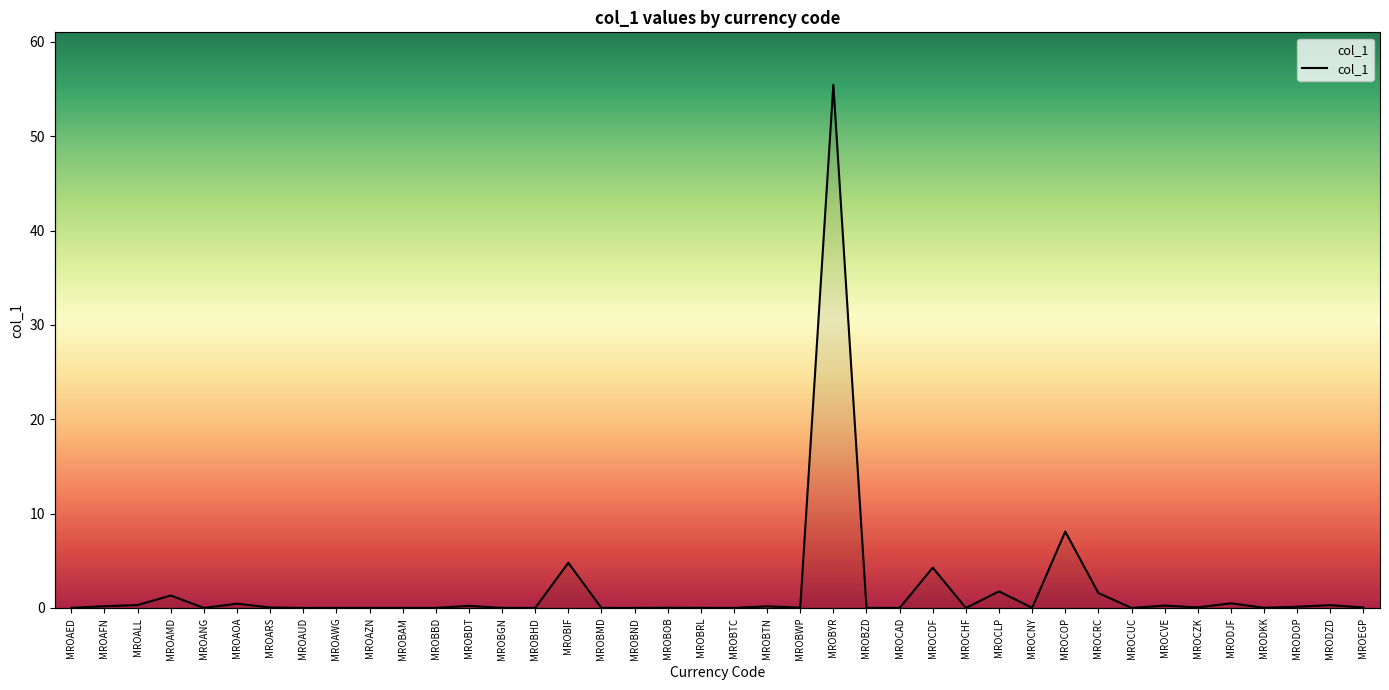

What is the greatest value displayed?

55.5